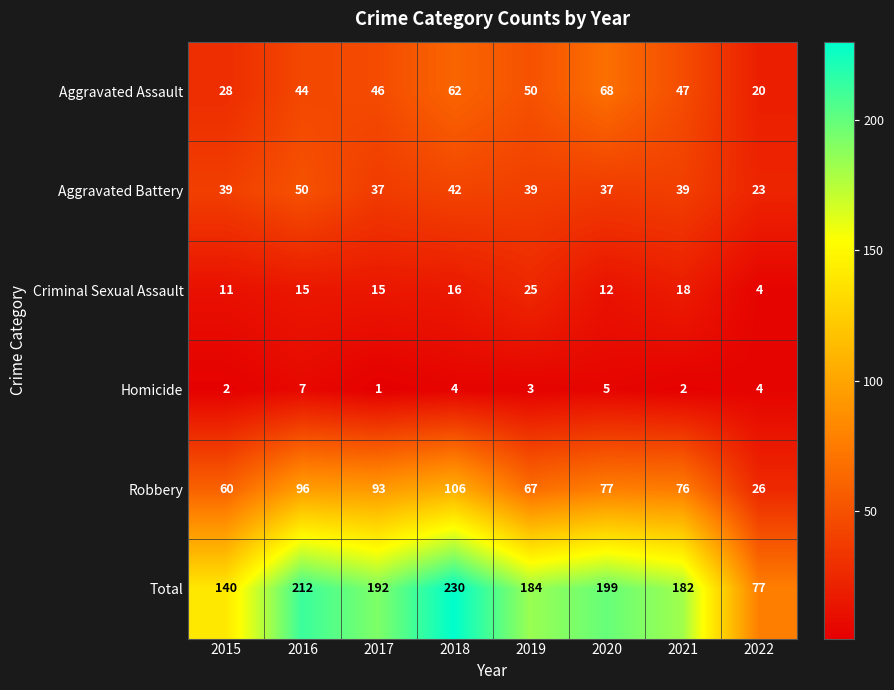

What is the sum of the Total values at 2016 and 2018?

442